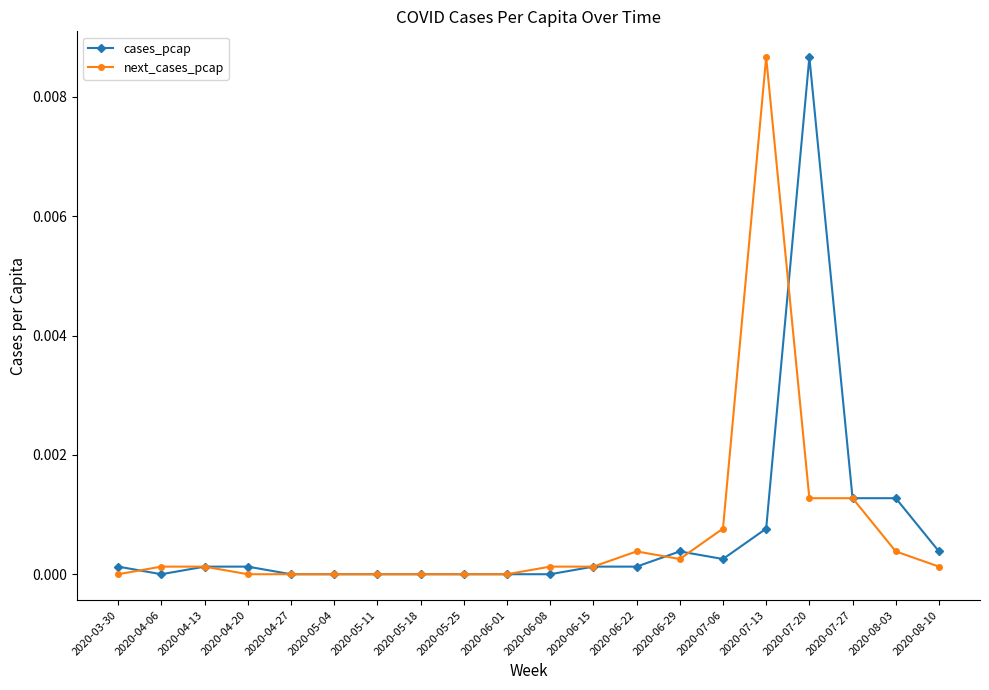

True or false: next_cases_pcap has a value of 0.0 at 2020-07-27.

True